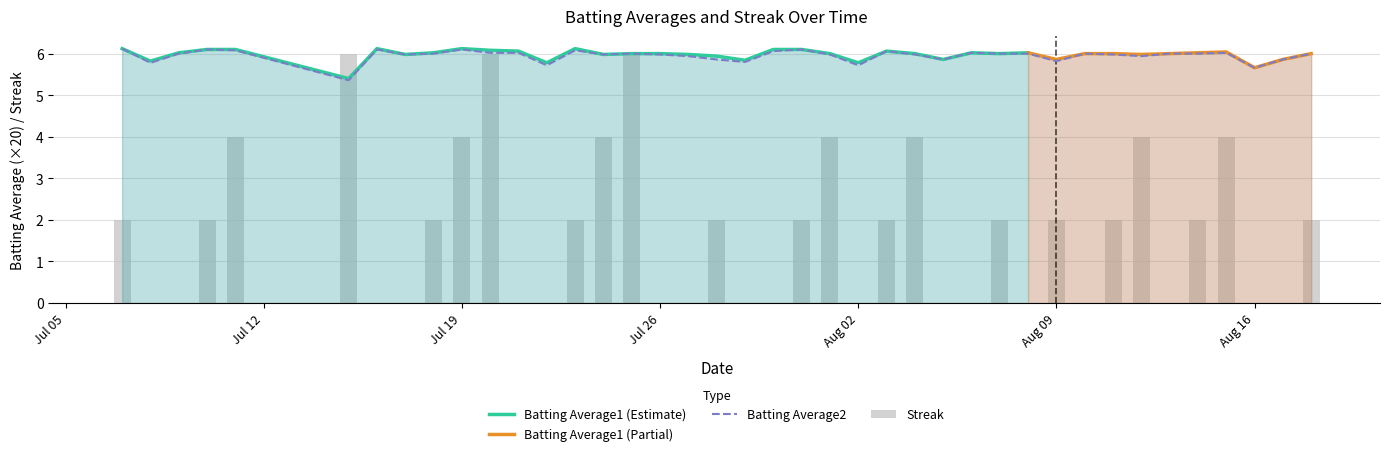

Which category has the highest value across all series?

2010-07-07